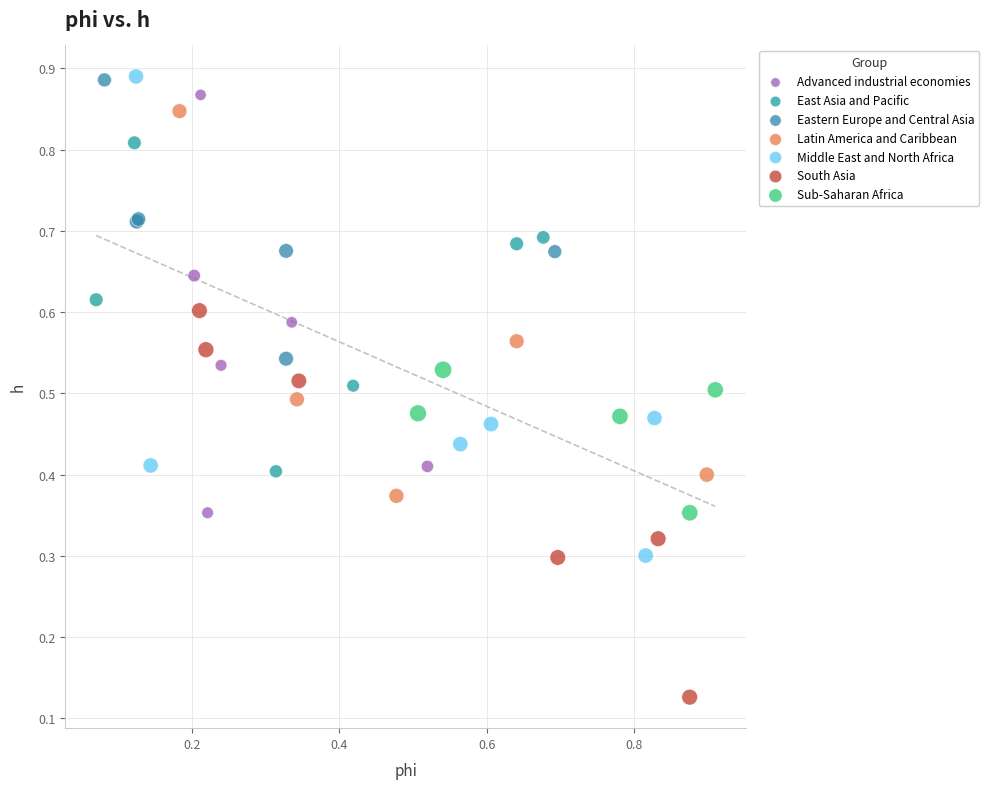

Which series has the widest spread of Y values?

Middle East and North Africa